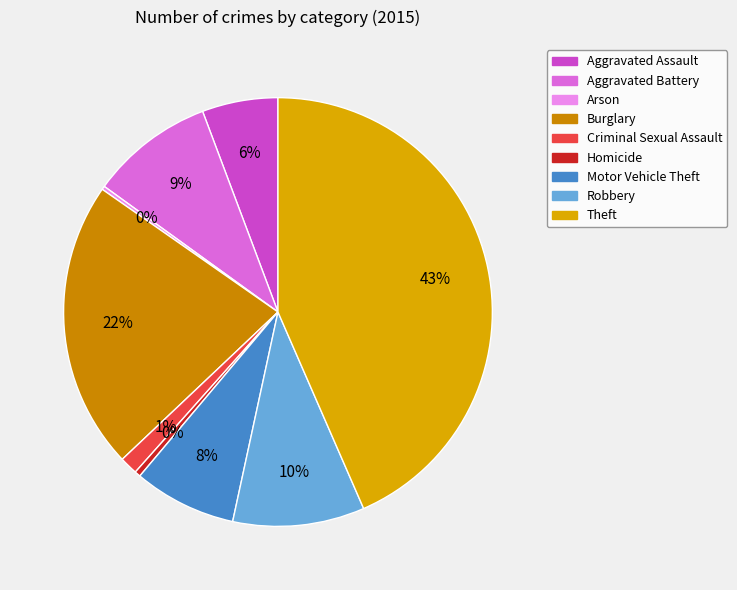

To the nearest percent, what is the difference between the Aggravated Battery and Motor Vehicle Theft slice percentages?

2%